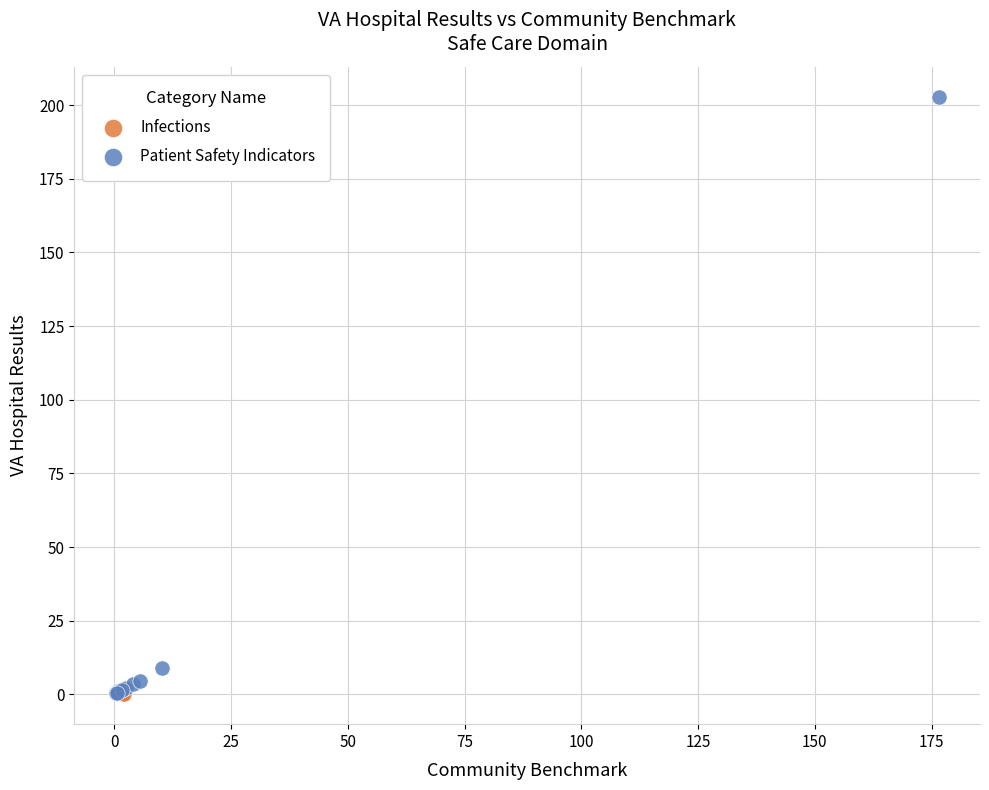

What are all the series names shown in the legend?

Infections, Patient Safety Indicators